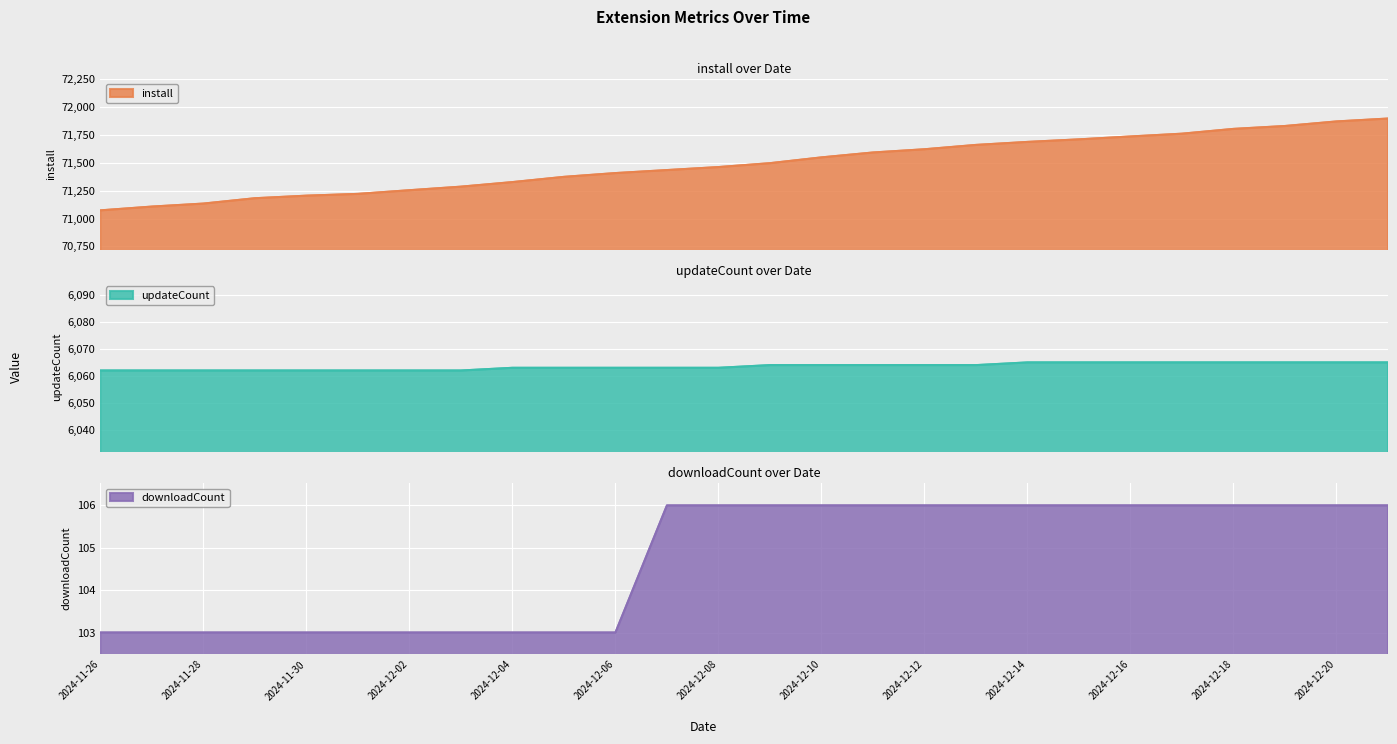

List the labels in order of downloadCount value, largest first.

2024-12-07, 2024-12-08, 2024-12-09, 2024-12-10, 2024-12-11, 2024-12-12, 2024-12-13, 2024-12-14, 2024-12-15, 2024-12-16, 2024-12-17, 2024-12-18, 2024-12-19, 2024-12-20, 2024-12-21, 2024-11-26, 2024-11-27, 2024-11-28, 2024-11-29, 2024-11-30, 2024-12-01, 2024-12-02, 2024-12-03, 2024-12-04, 2024-12-05, 2024-12-06